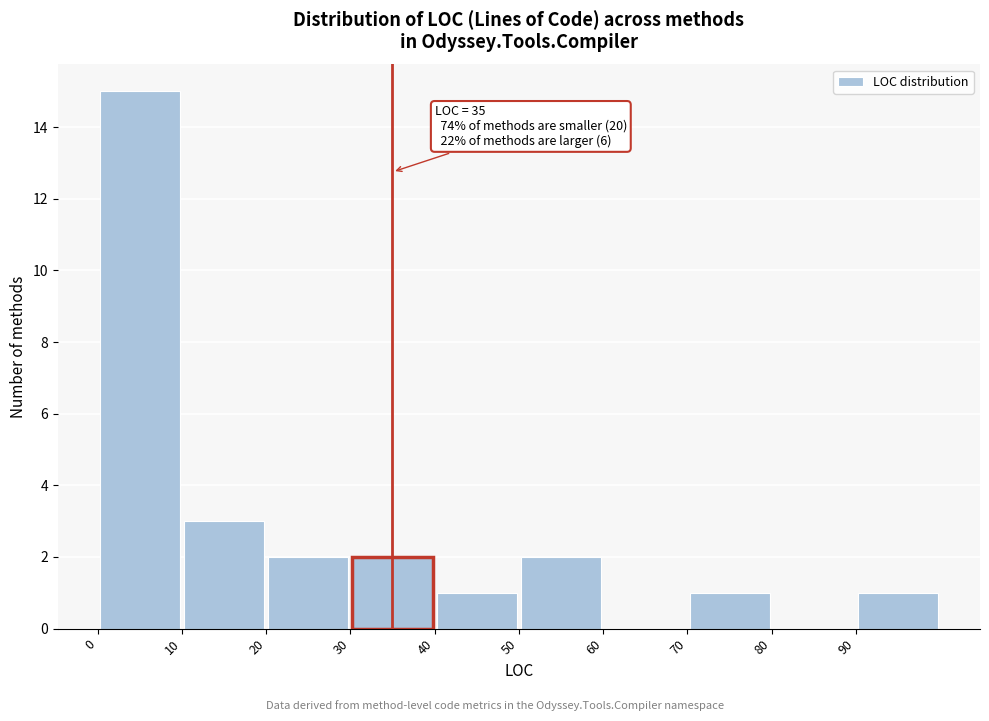

Which range on the x-axis has the tallest bar?

0 to 10